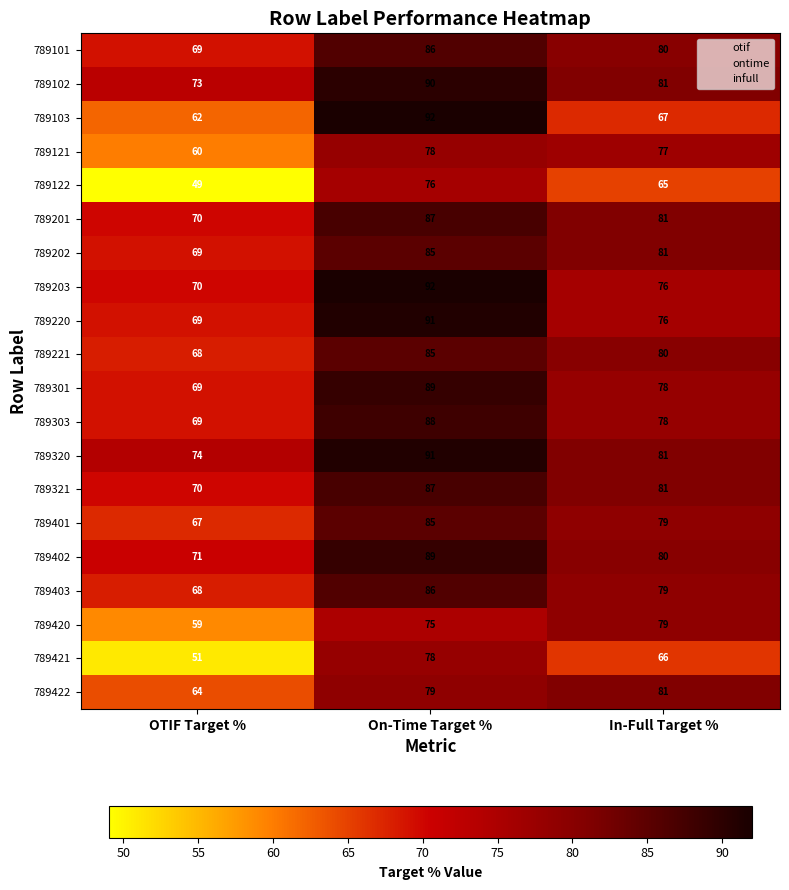

The value of 789301 at On-Time Target % is 126. True or false?

False